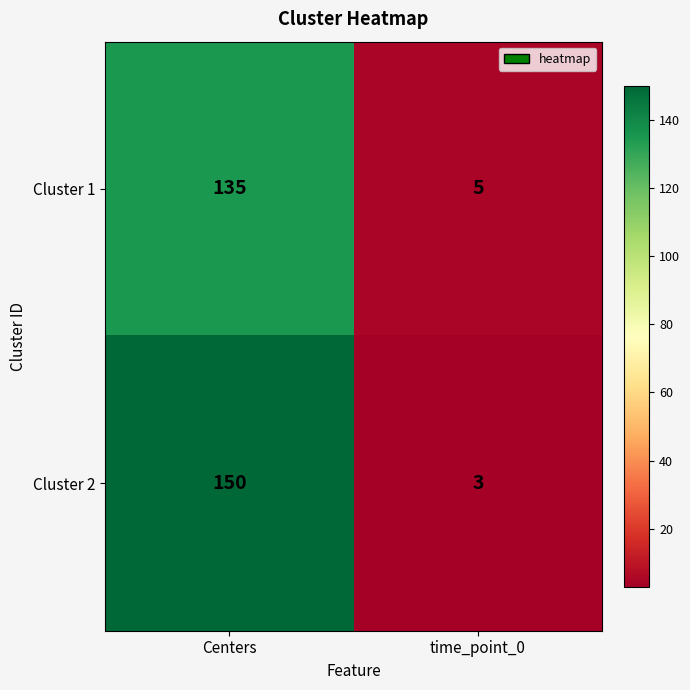

What is the total value across all series at time_point_0?

8